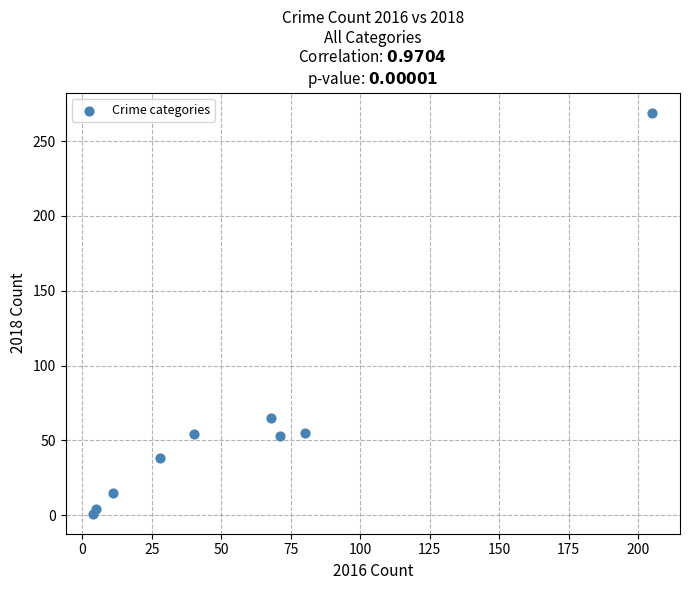

What Y value in the scatter plot is closest to 135?

65